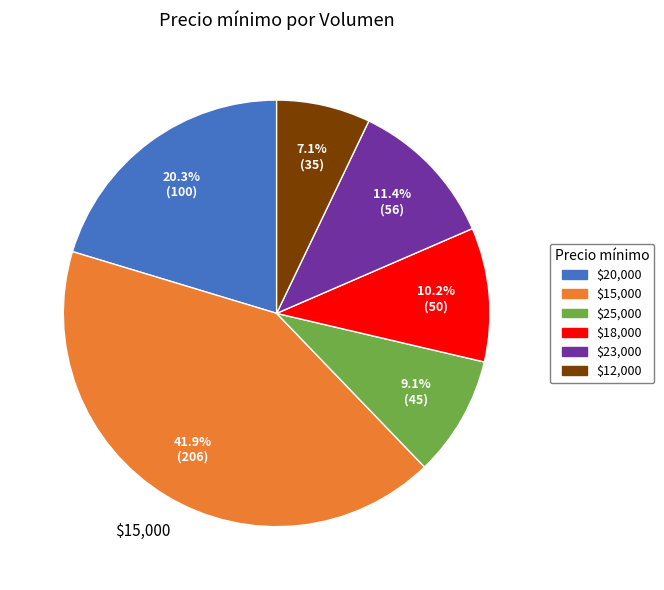

To the nearest percent, what is the average slice percentage?

17%